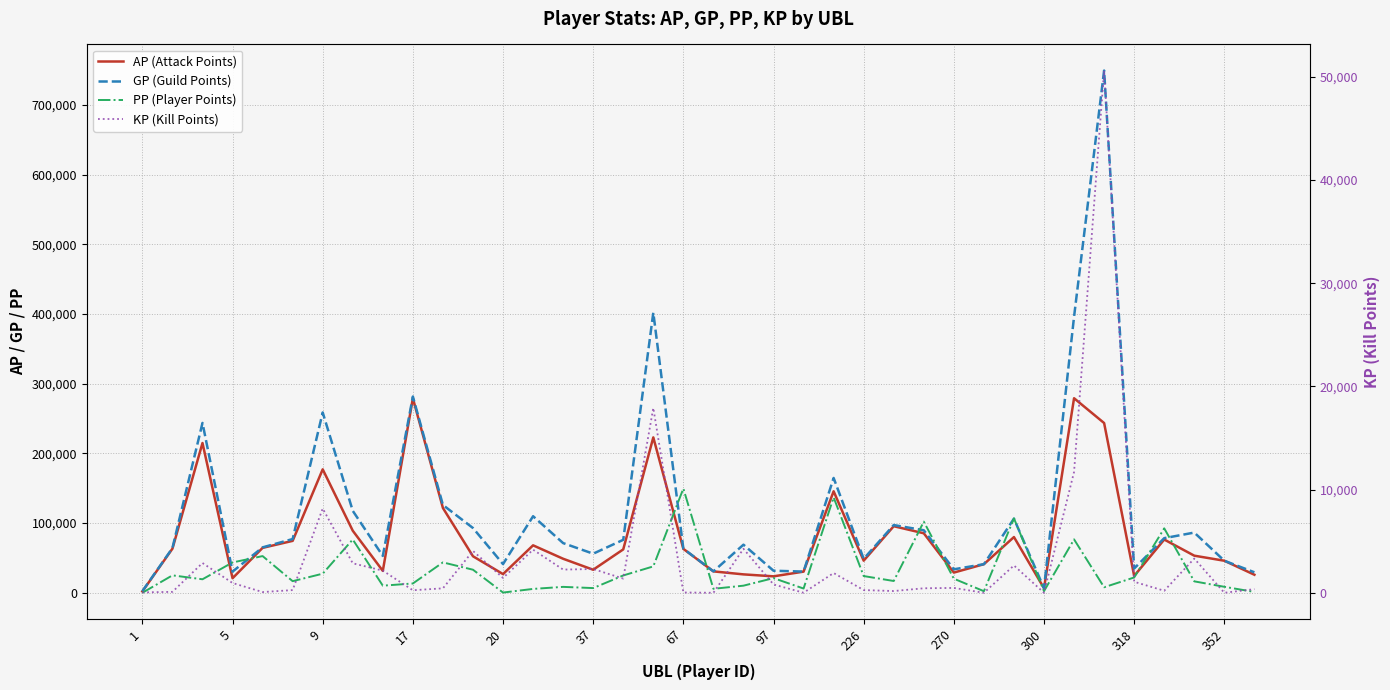

What is the total value across all series at 14?

130857.9